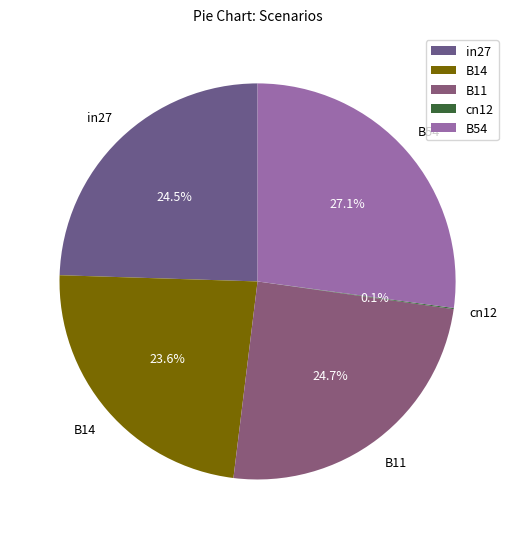

Which category has the biggest portion of the pie?

B54